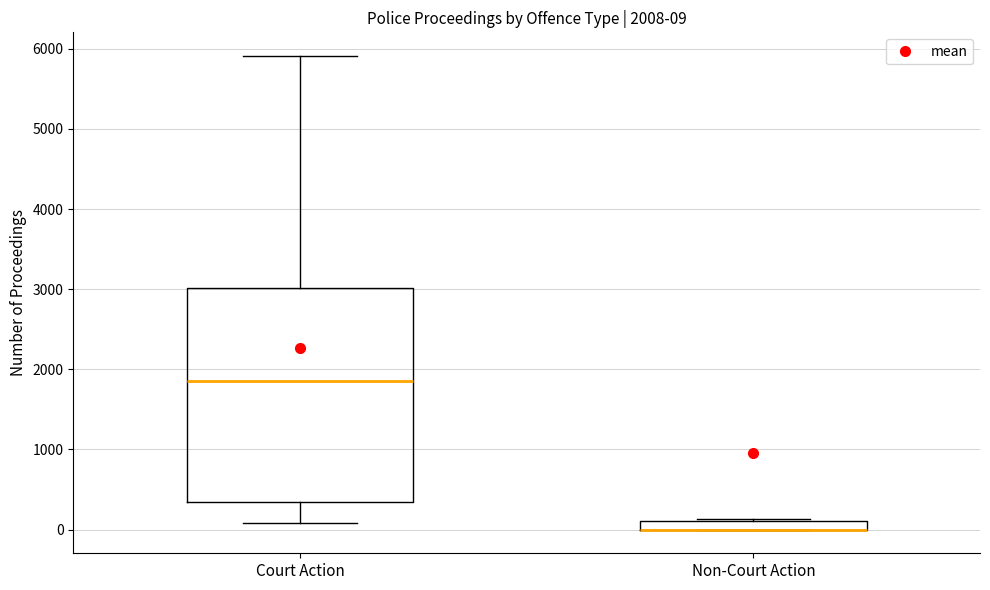

Comparing the boxes themselves (not the whiskers), which one is the tallest?

Court Action